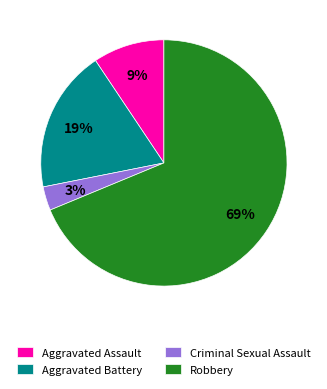

To the nearest percent, what is the average slice percentage?

25%